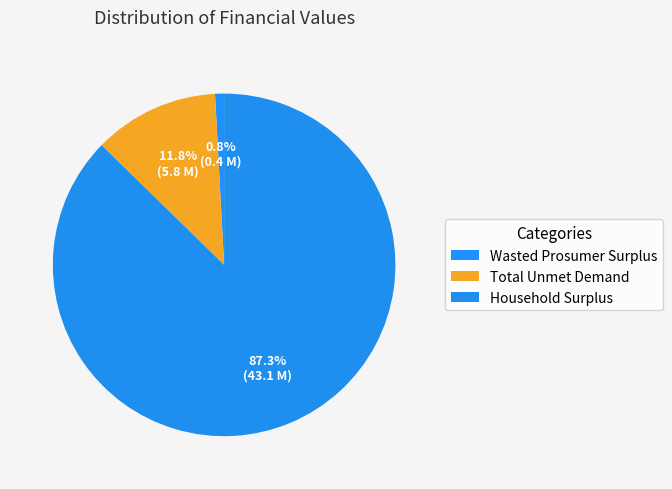

Which slice is the smallest?

Wasted Prosumer Surplus